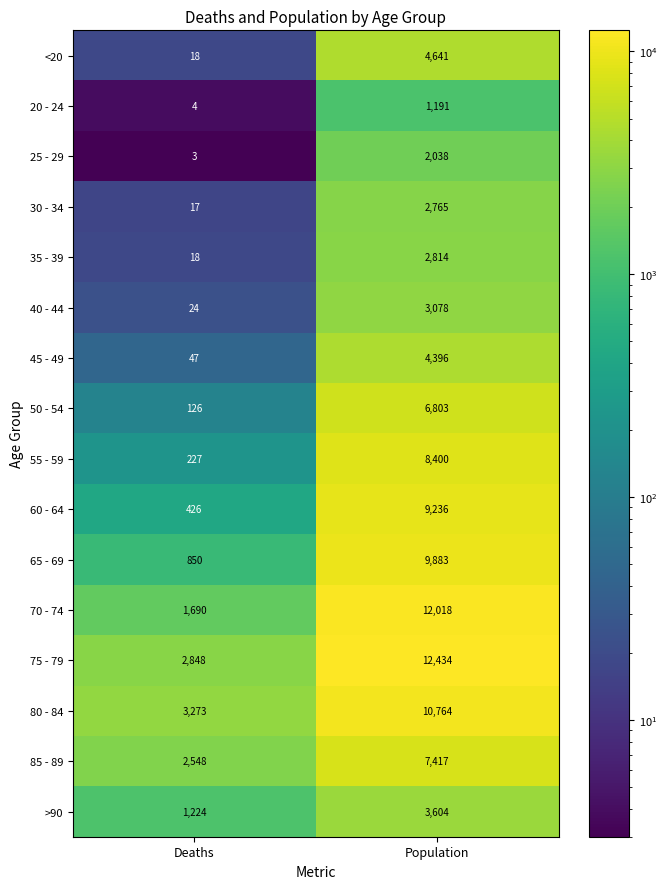

What is the smallest value displayed?

3